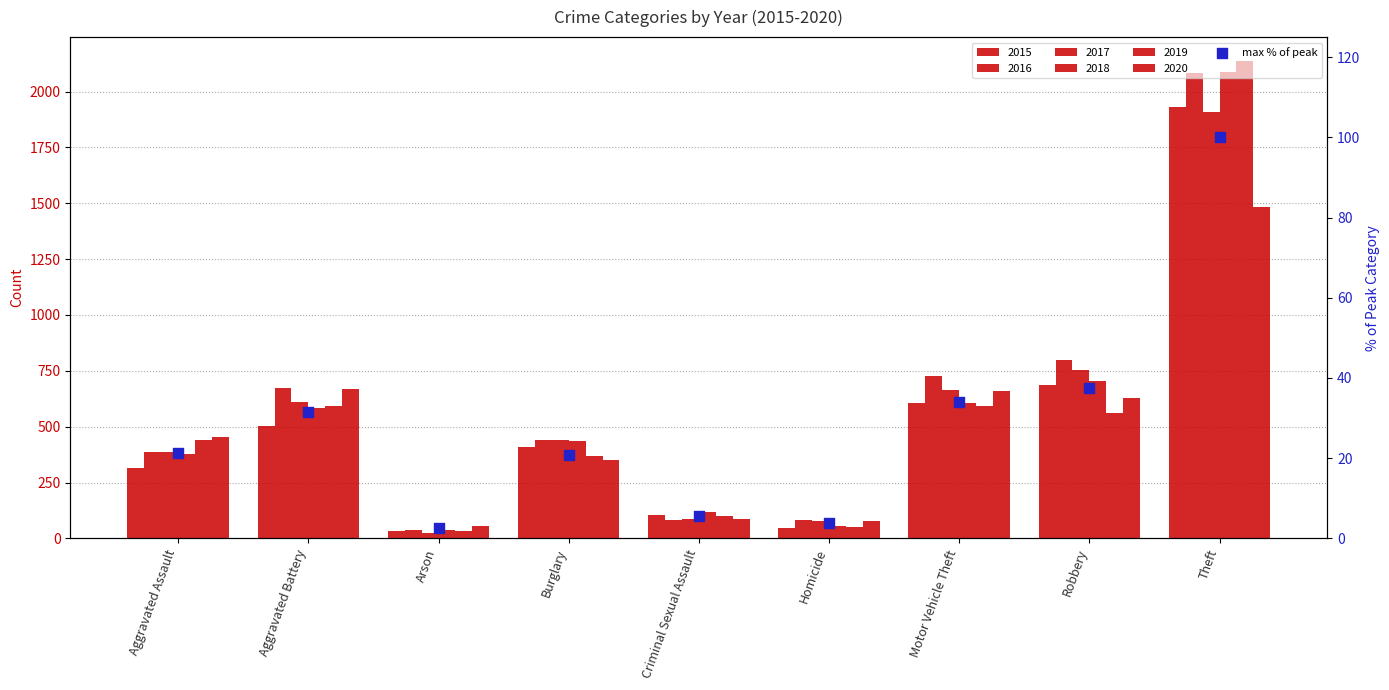

What is the change in value from Criminal Sexual Assault to Homicide?

-1.7